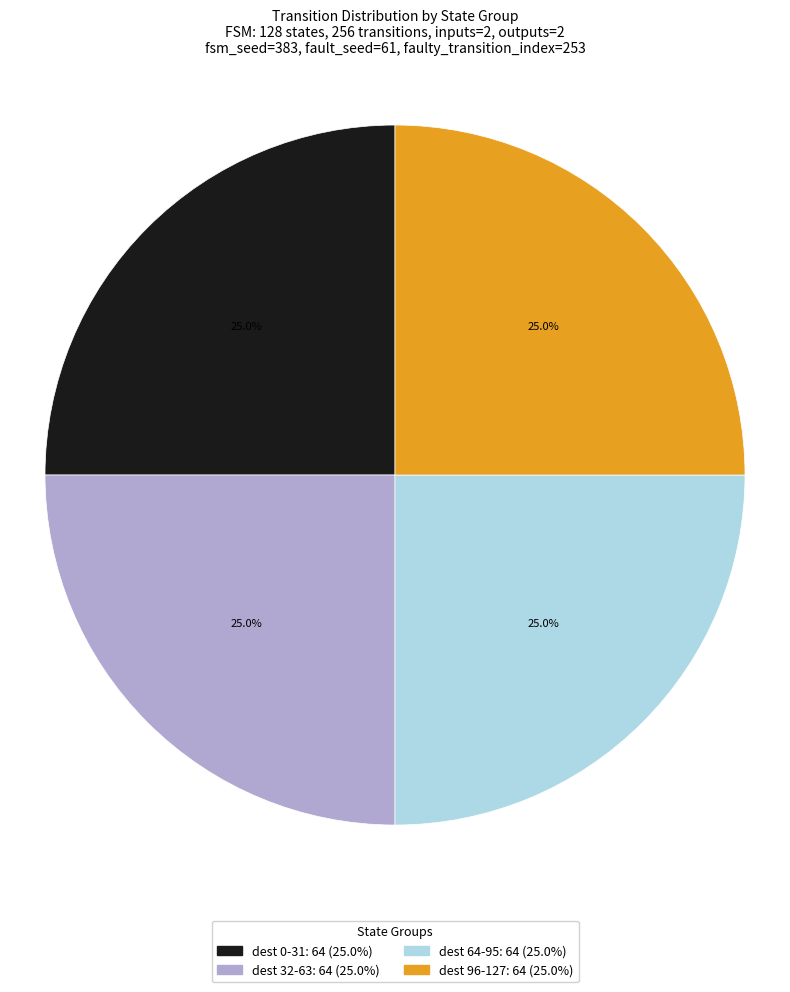

Is there a majority slice in this chart?

No